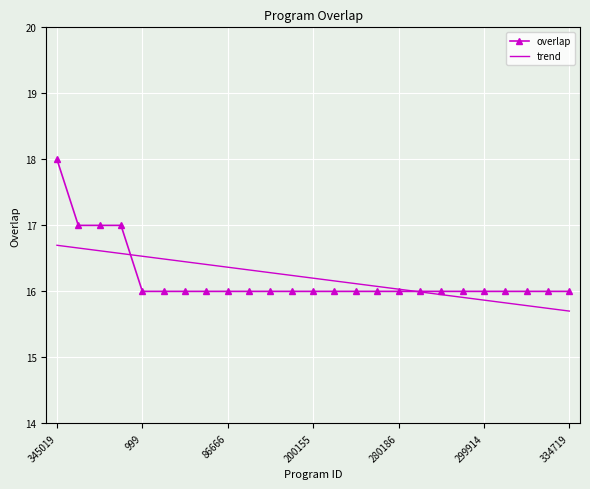

Which series has the widest spread of values?

overlap